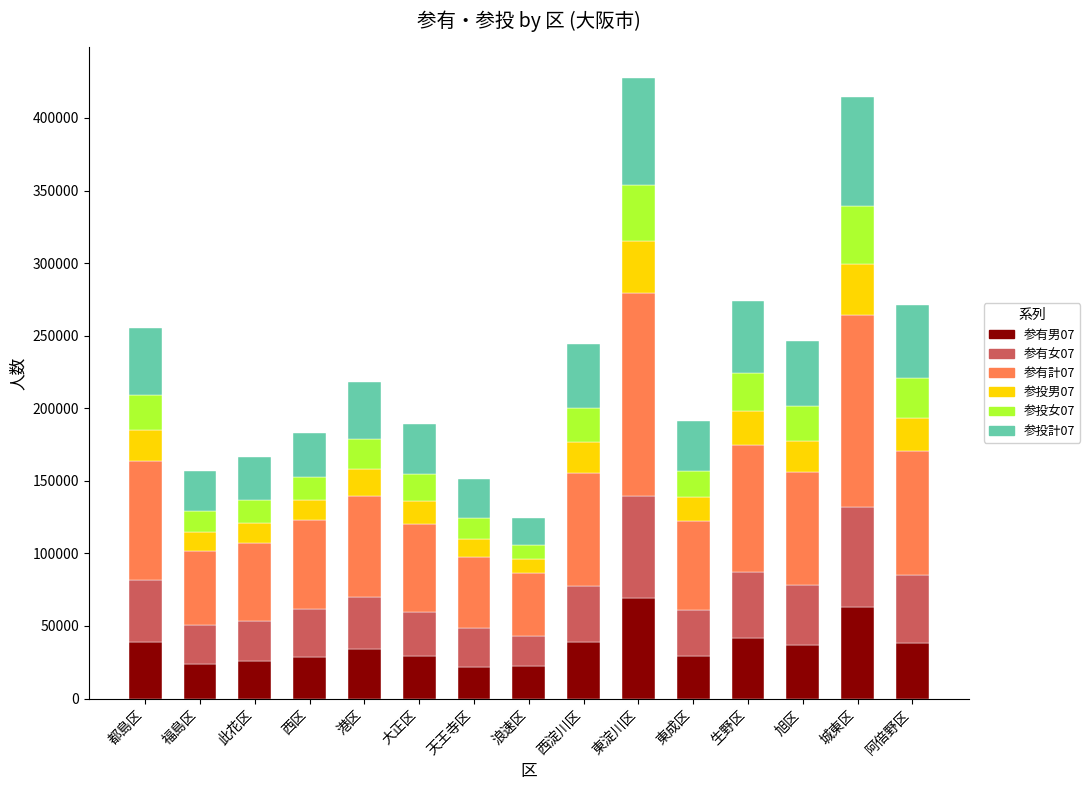

How many distinct data groups are displayed?

6